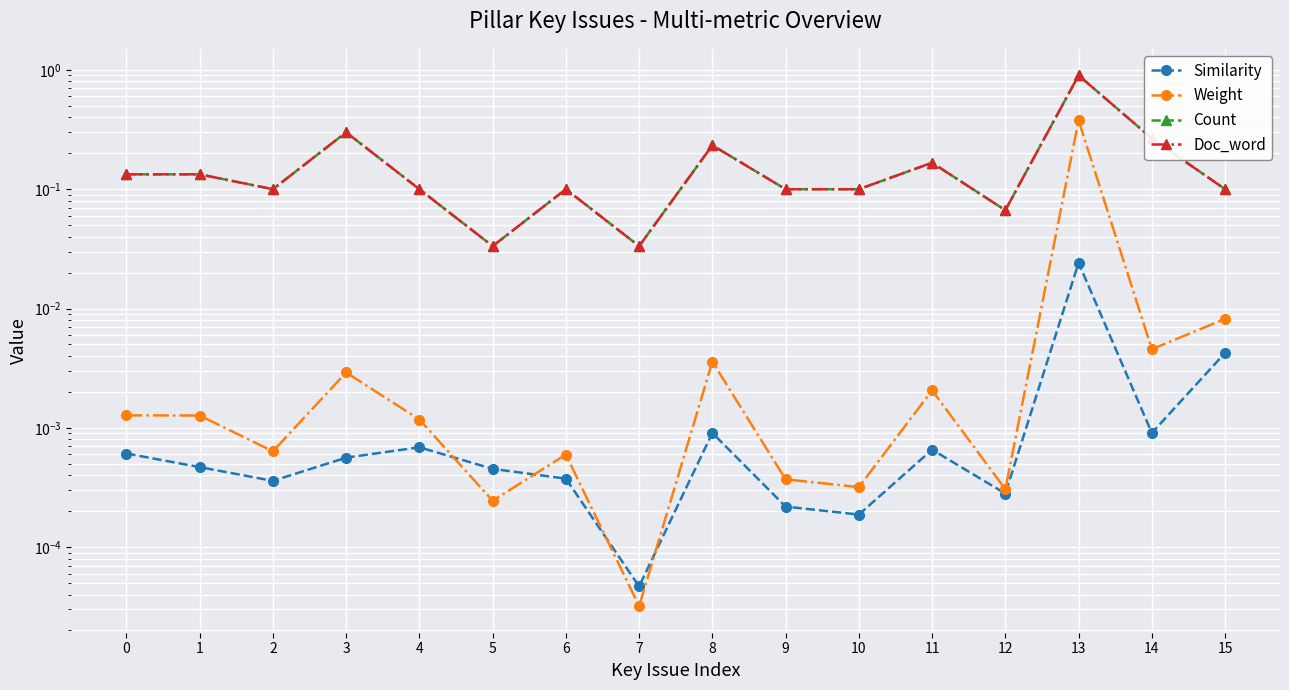

Between 11 and 14, which series saw the biggest shift?

Count